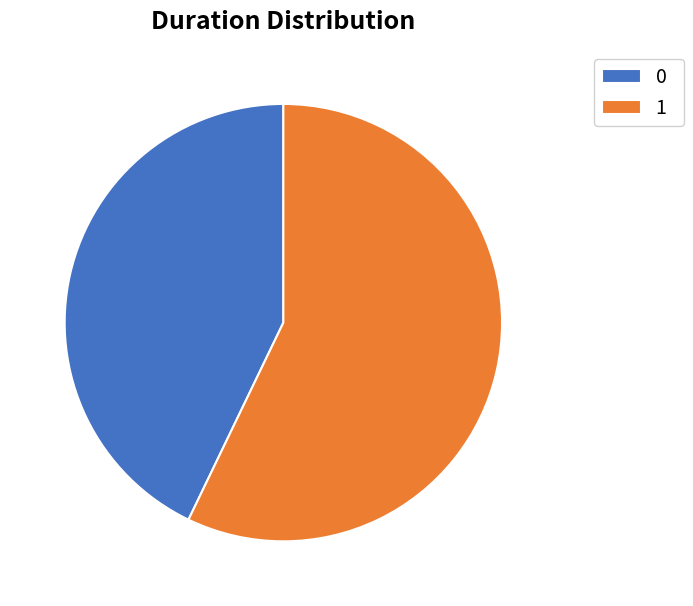

Do 0 and 1 together represent more than half of the pie?

Yes